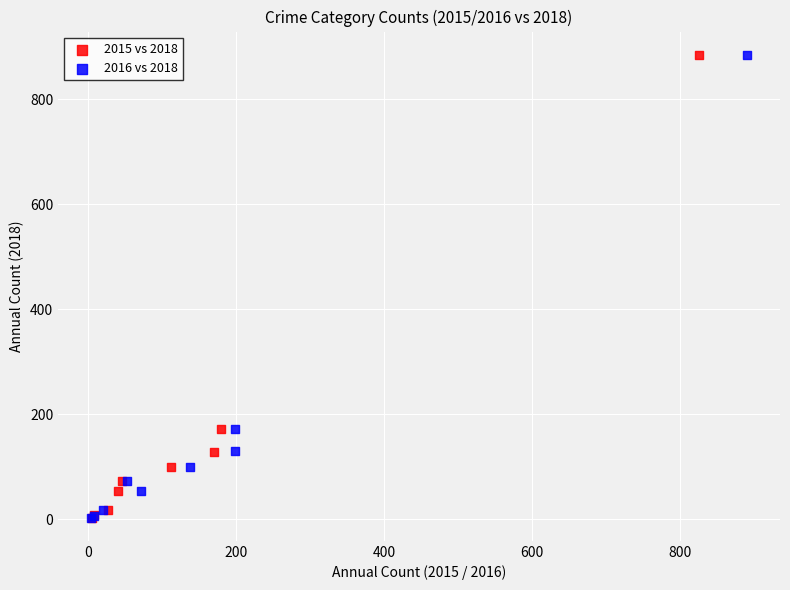

Which series has the largest Y range (max minus min)?

2016 vs 2018